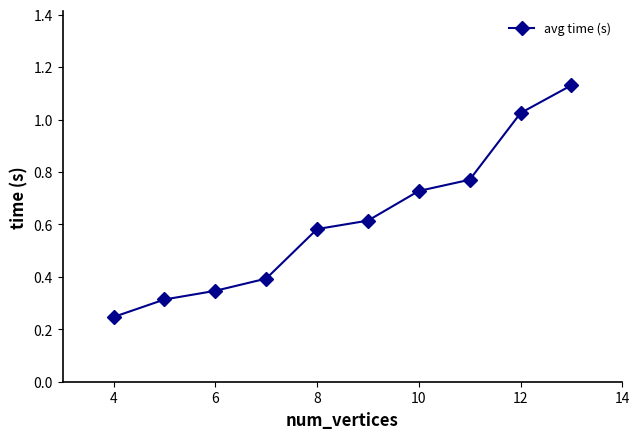

What is the sum of all values?

6.2